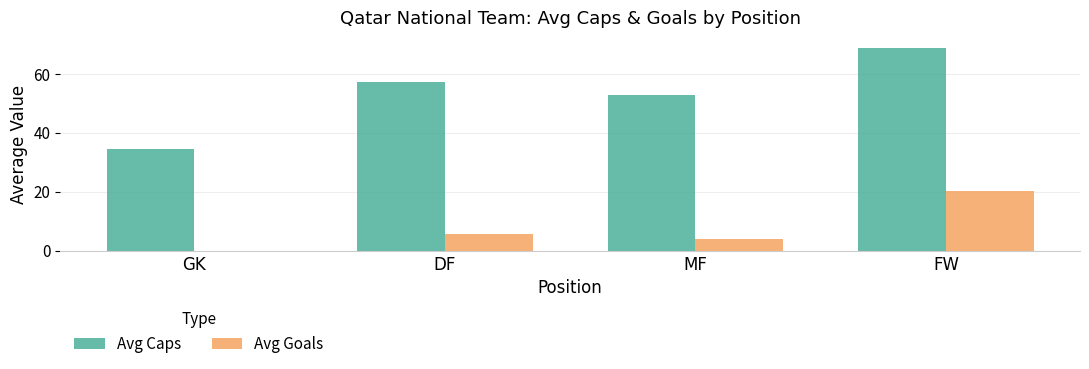

What is the total value across all series at FW?

89.0